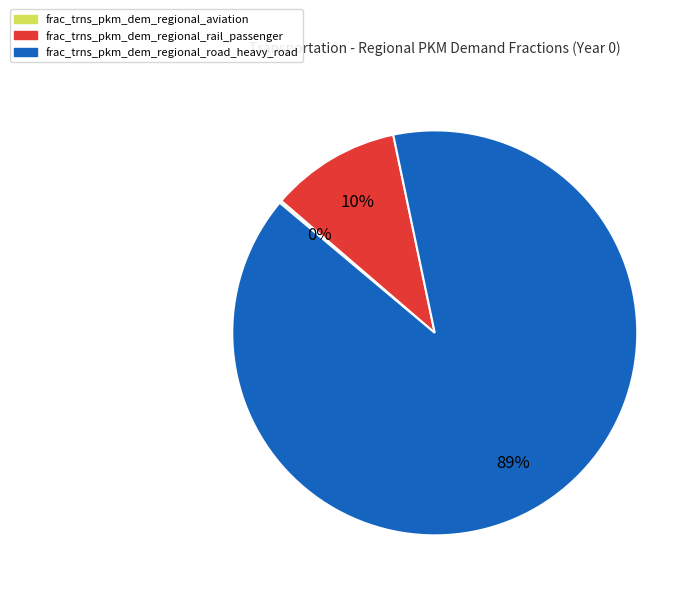

Is there any slice that represents more than half of the pie?

Yes